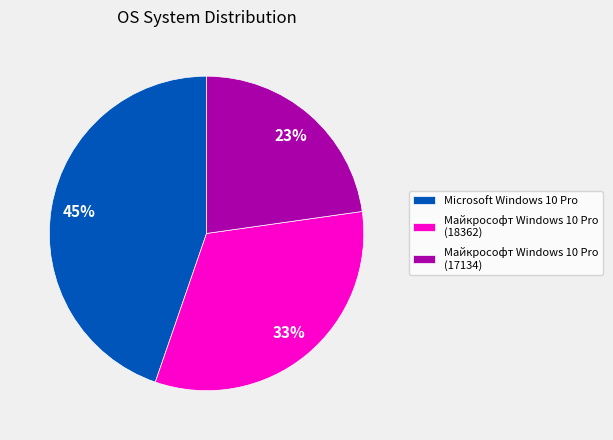

Rank the categories by value from lowest to highest.

Майкрософт Windows 10 Pro (17134), Майкрософт Windows 10 Pro (18362), Microsoft Windows 10 Pro